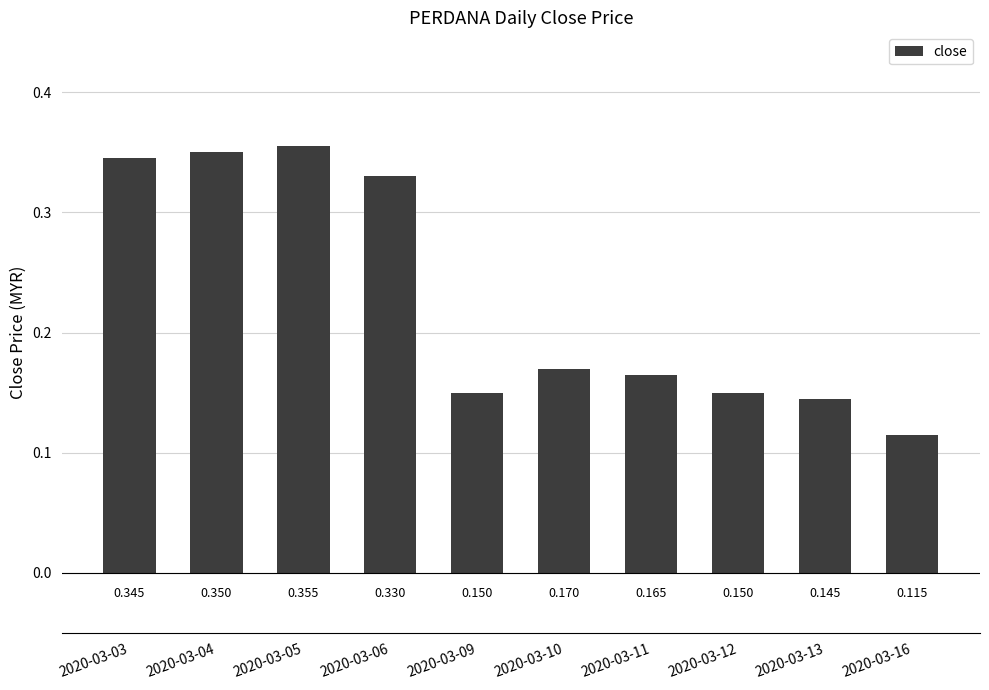

At which label is the value closest to 0?

2020-03-16